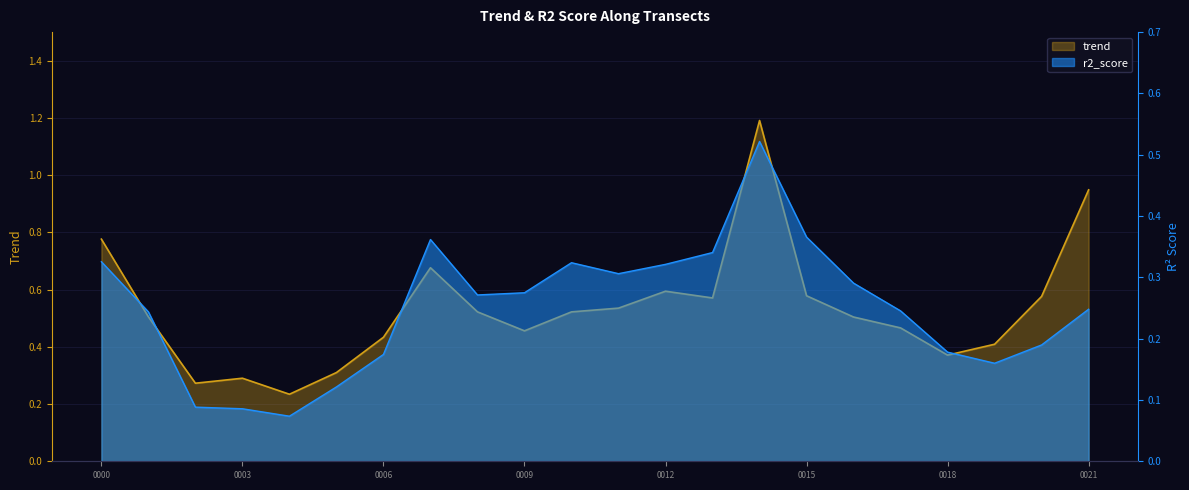

Does the chart display data point markers on the line(s)?

No